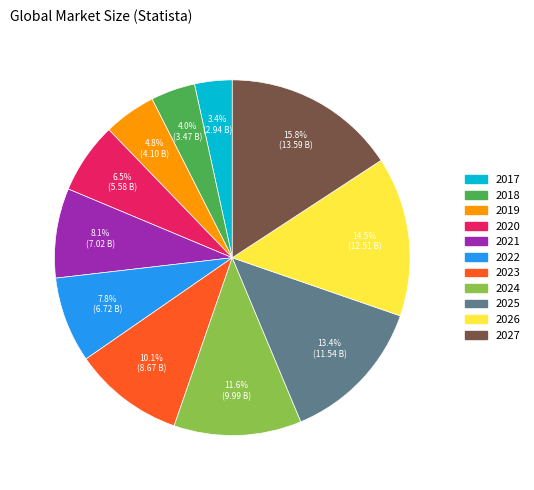

Do 2026 and 2022 together represent more than half of the pie?

No